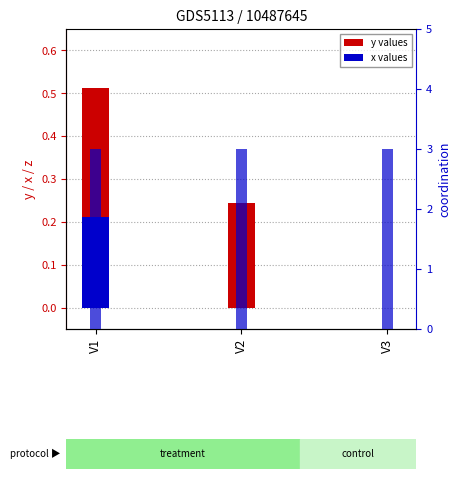

True or false: coordination has a value of 3.0 at V3.

True